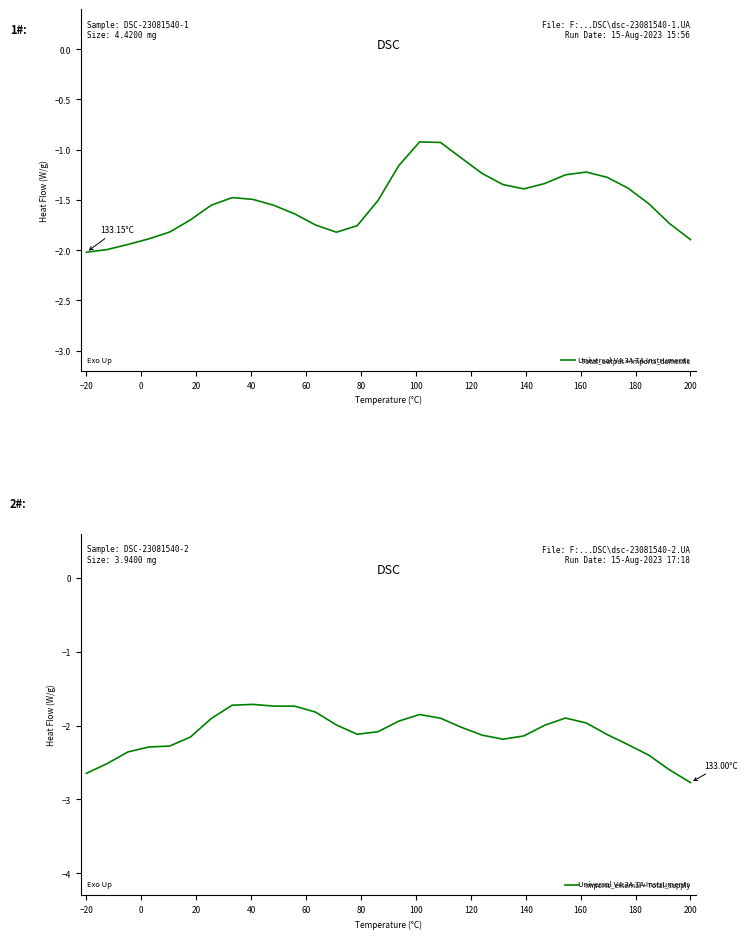

What is the difference between the maximum and minimum values in the Imports_external + Total_supply series?

1.1